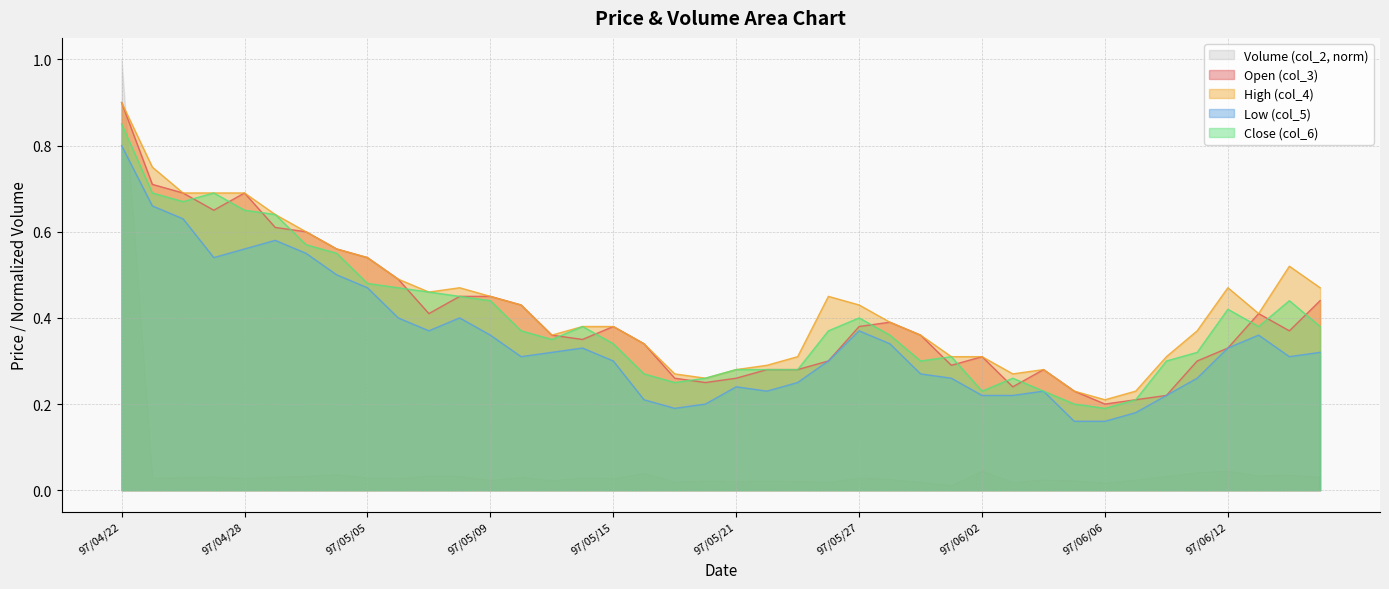

What position from the left is 97/06/06?

33